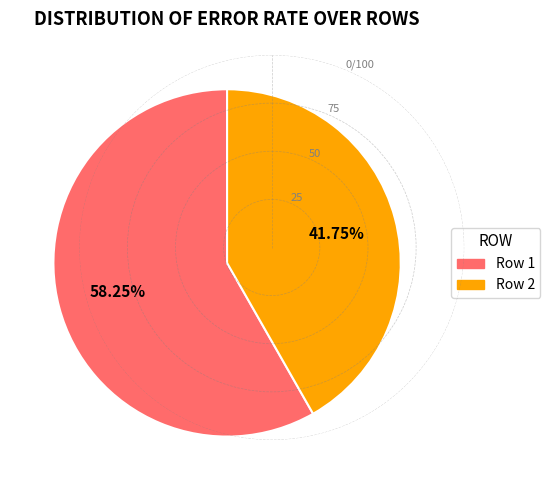

True or false: Row 2 accounts for 42% of the total.

True